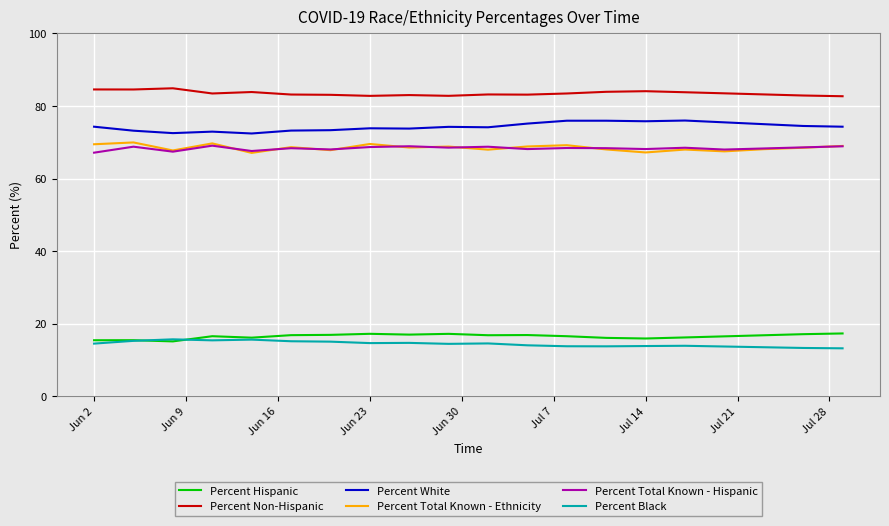

Which series has the largest total across all categories?

Percent Non-Hispanic